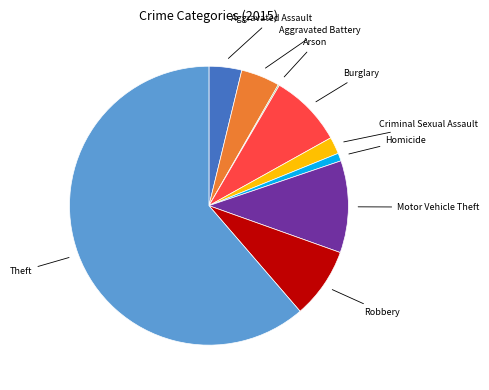

Which slice is the largest?

Theft